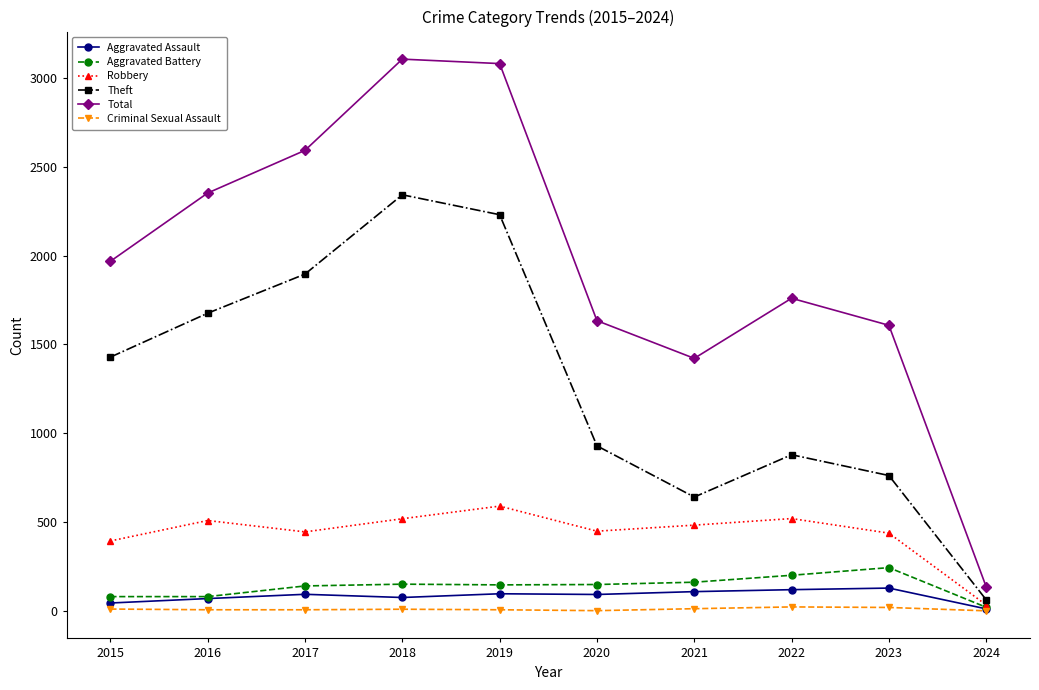

True or false: Aggravated Assault and Total intersect in this chart.

False